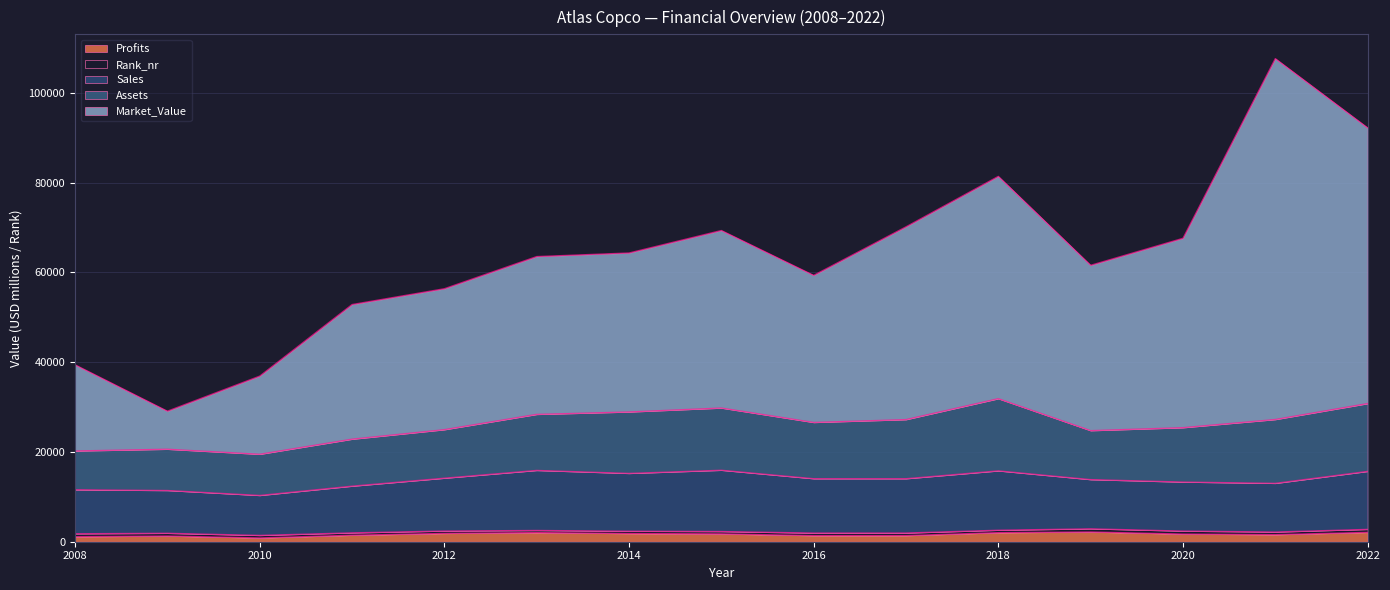

True or false: Market_Value and Profits intersect in this chart.

False